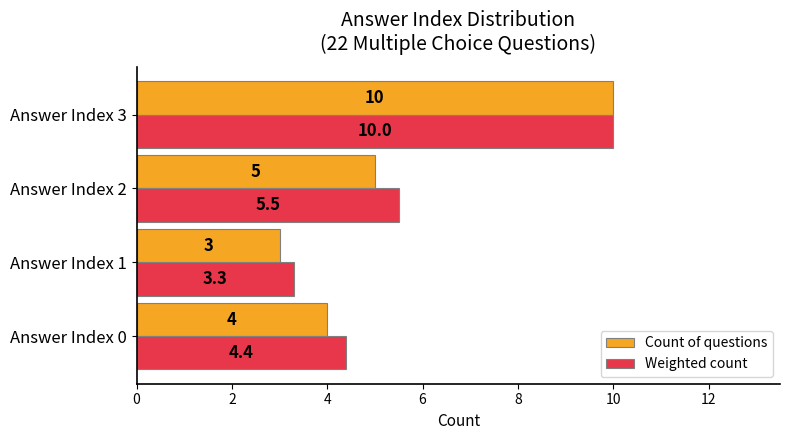

What are all the series names shown in the legend?

Count of questions, Weighted count